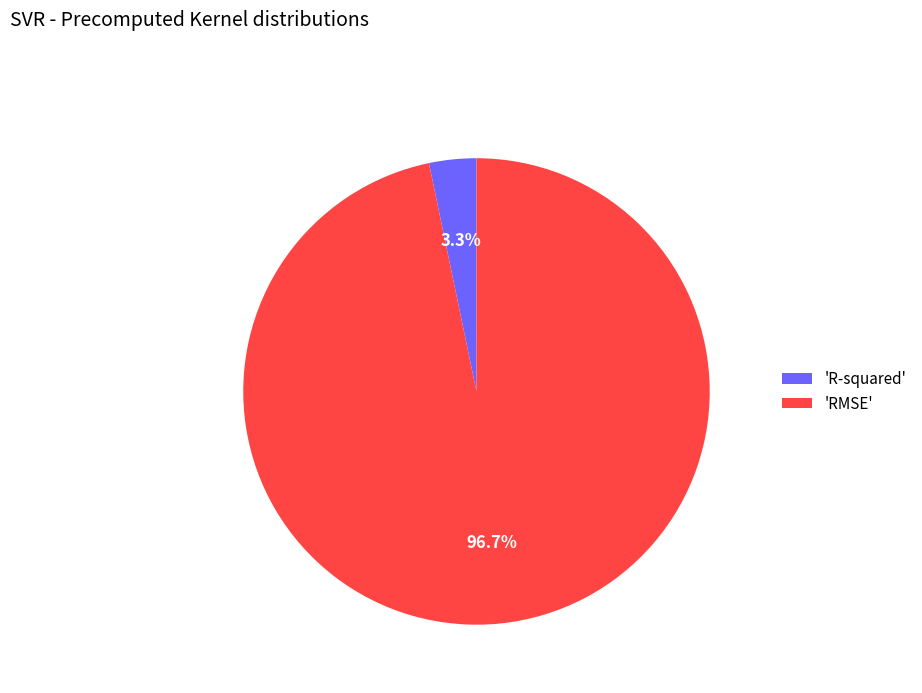

How much of the chart is everything except 'R-squared'?

96.7%